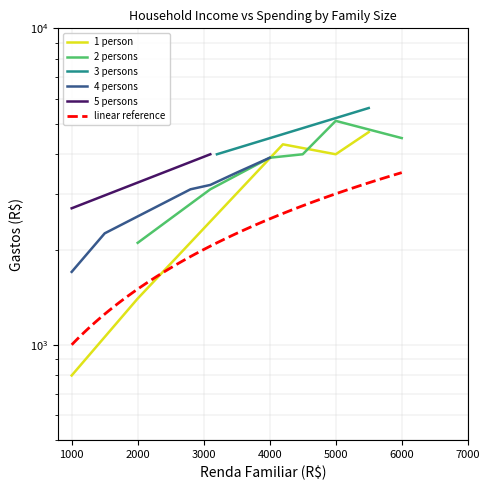

How many data points does each series have?

6